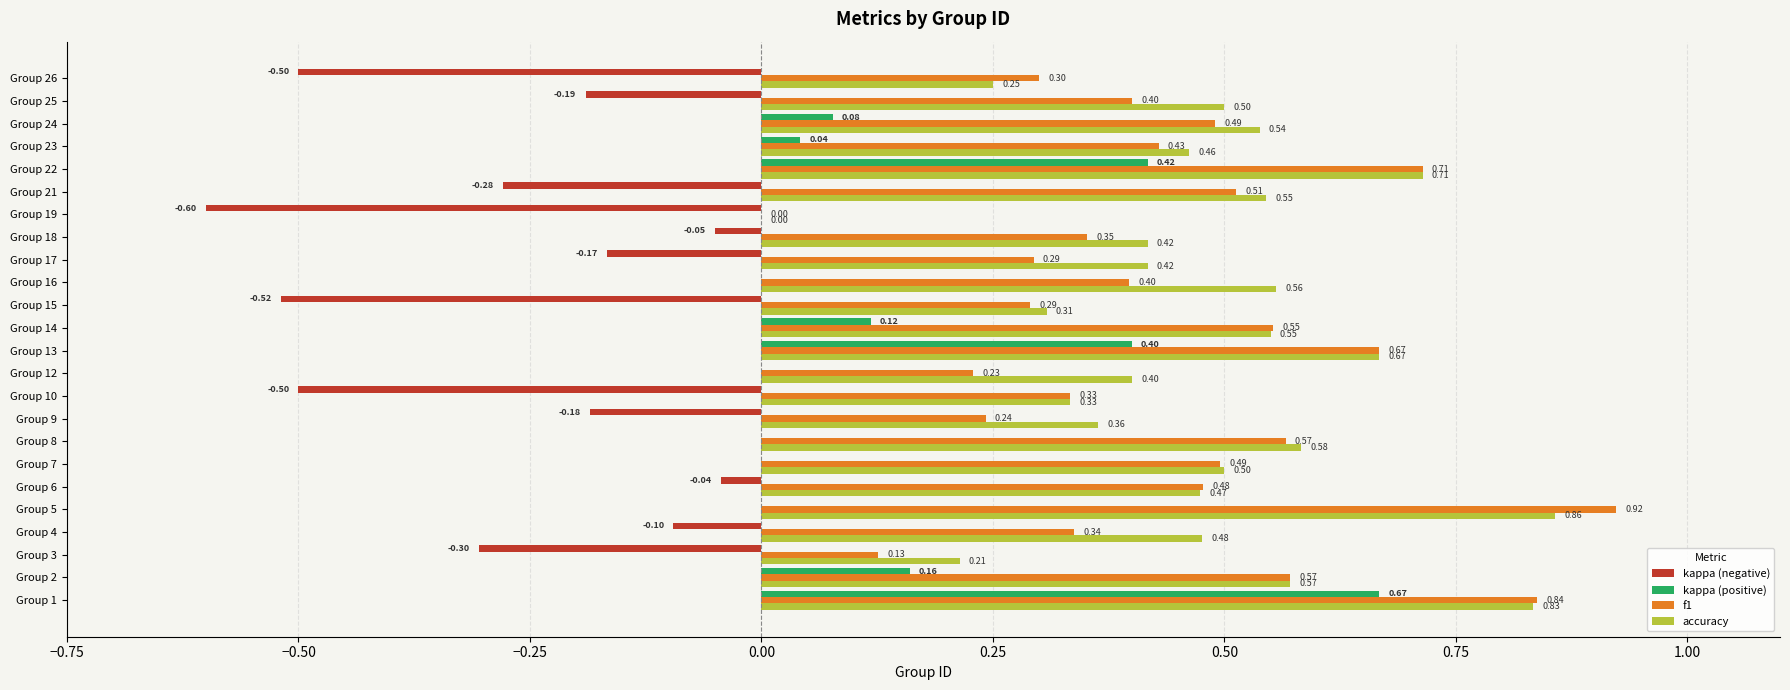

Which series has the largest range (max minus min)?

f1